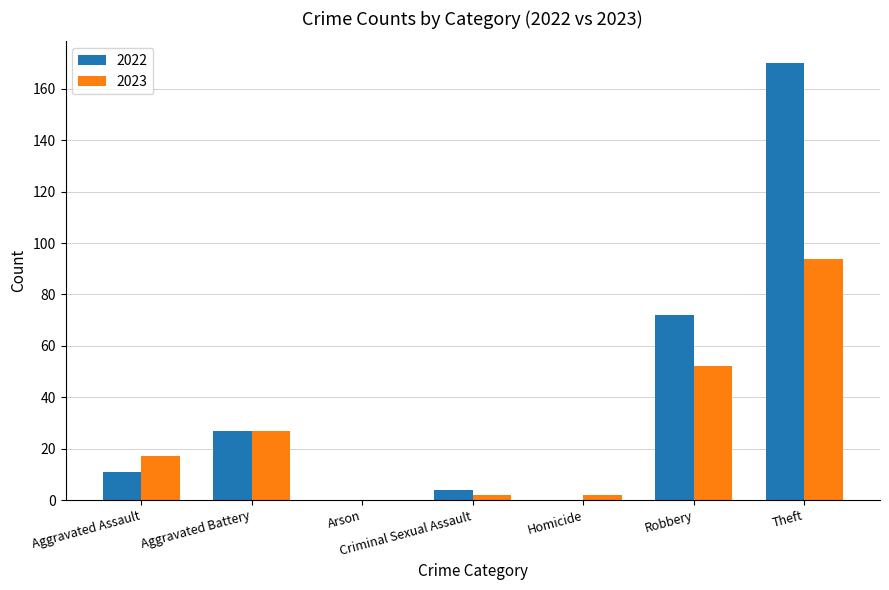

Which series has the largest total across all categories?

2022